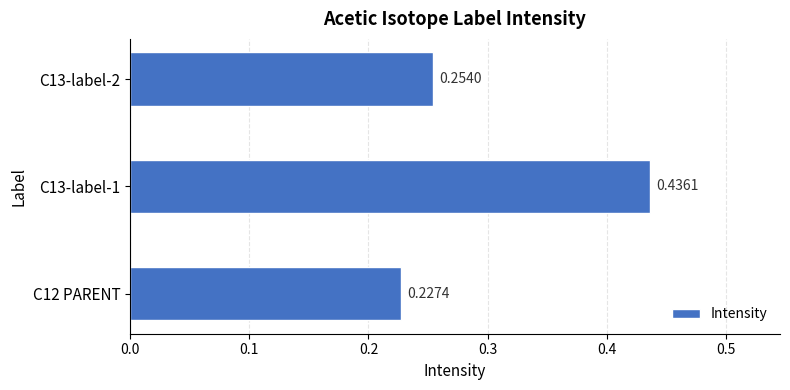

Rank the categories by value from highest to lowest.

C13-label-1, C13-label-2, C12 PARENT